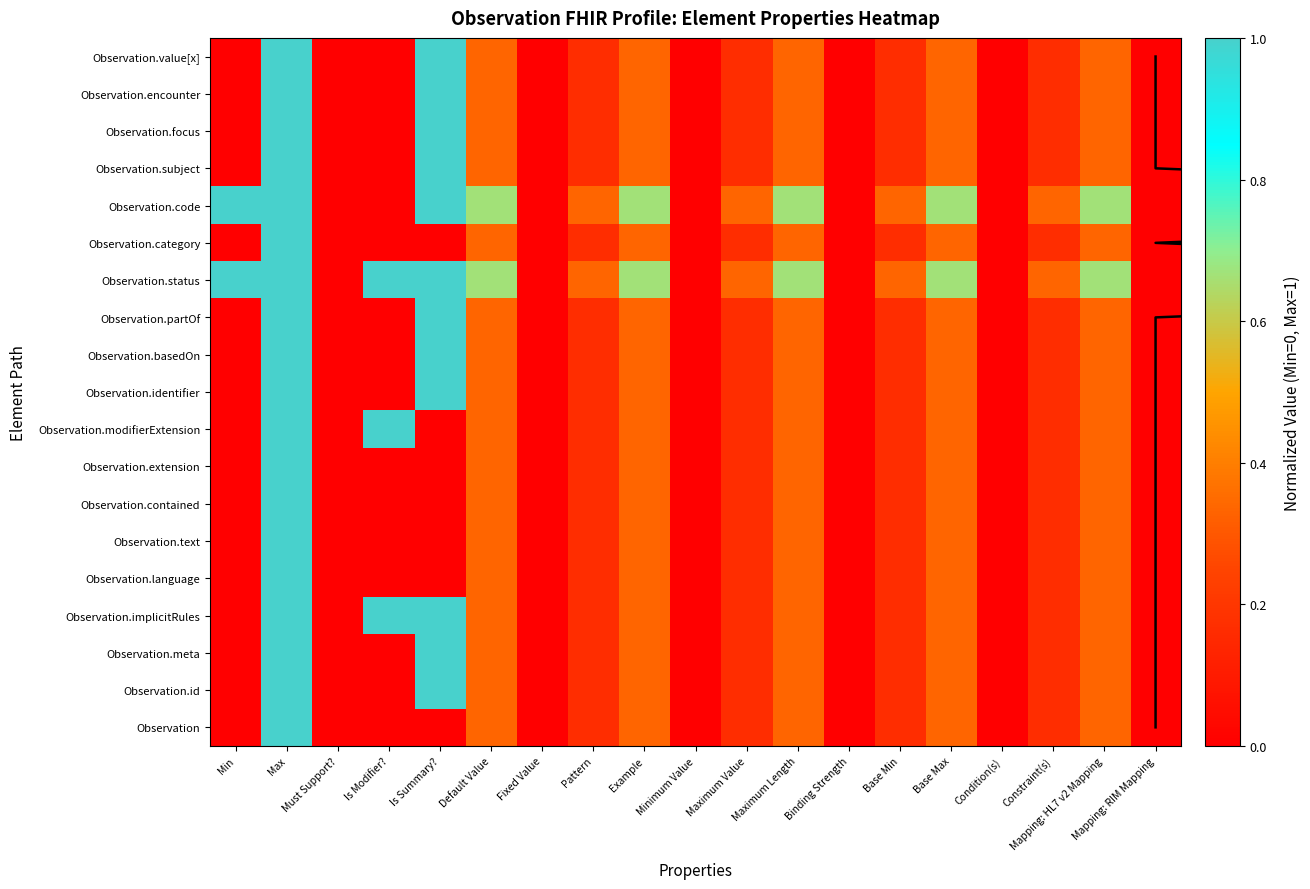

Which category has the highest value in the Observation.encounter series?

Max